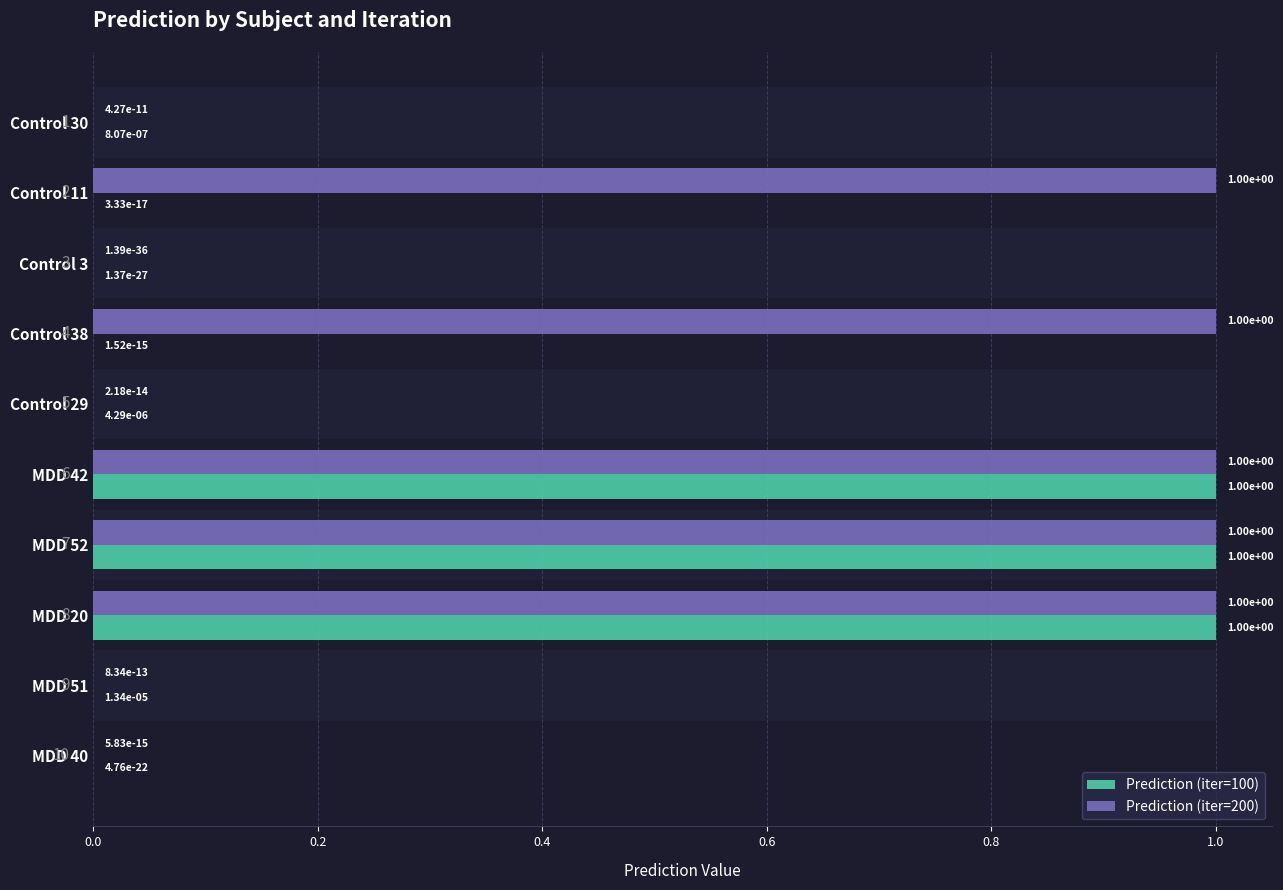

How many bars are there in total?

20